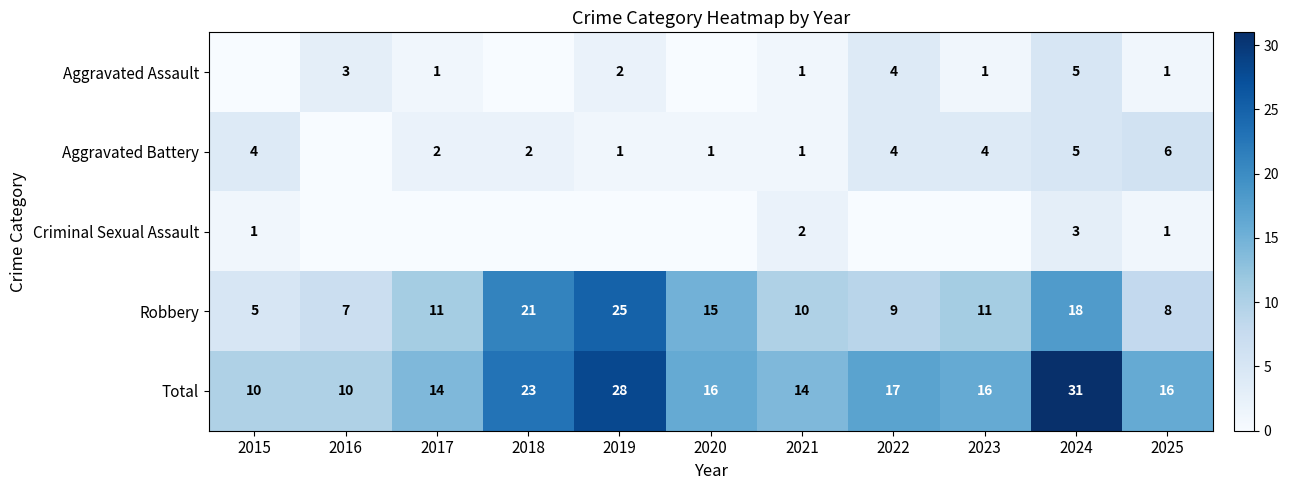

List the labels in order of Robbery value, largest first.

2019, 2018, 2024, 2020, 2017, 2023, 2021, 2022, 2025, 2016, 2015